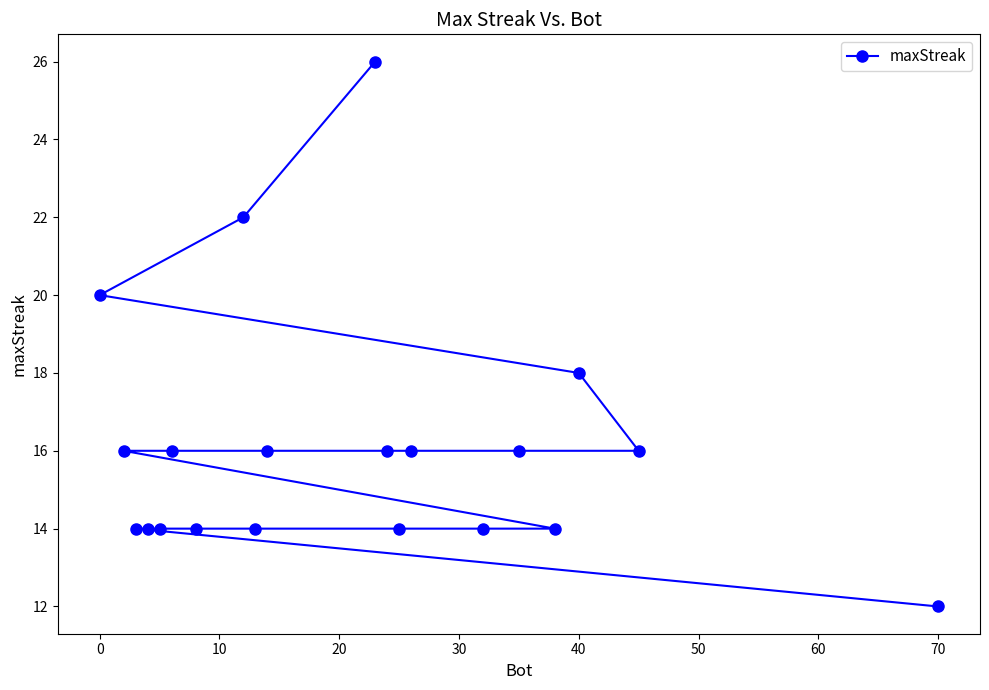

What is the difference between the maximum and second lowest values?

12